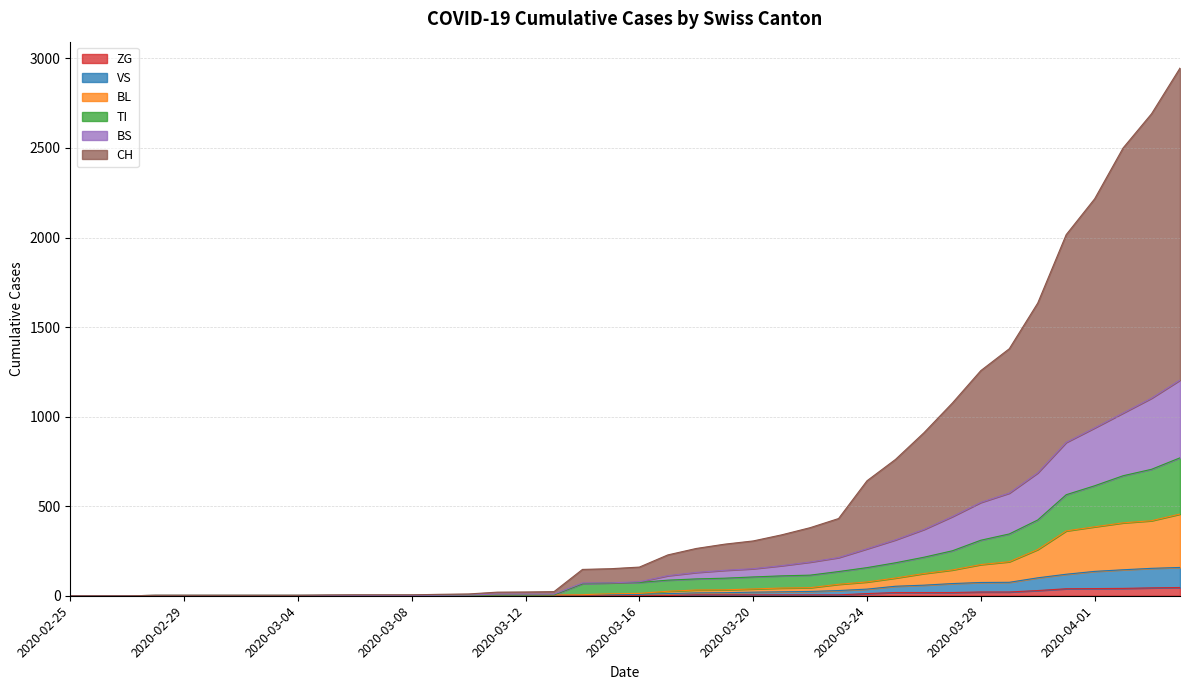

List the labels in order of BL value, largest first.

2020-04-04, 2020-04-03, 2020-04-02, 2020-04-01, 2020-03-31, 2020-03-30, 2020-03-29, 2020-03-28, 2020-03-27, 2020-03-26, 2020-03-25, 2020-03-24, 2020-03-23, 2020-03-22, 2020-03-21, 2020-03-20, 2020-03-19, 2020-03-18, 2020-03-17, 2020-03-16, 2020-03-15, 2020-03-14, 2020-03-11, 2020-03-12, 2020-03-13, 2020-03-10, 2020-03-09, 2020-02-28, 2020-02-29, 2020-03-01, 2020-03-02, 2020-03-03, 2020-03-04, 2020-03-05, 2020-03-06, 2020-03-07, 2020-03-08, 2020-02-25, 2020-02-26, 2020-02-27